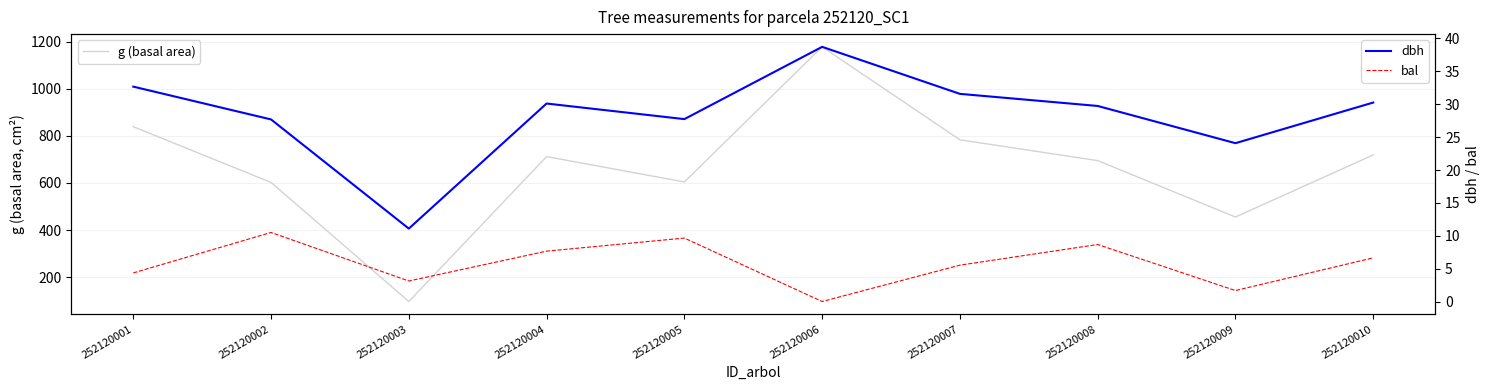

Where is g (basal area) nearest to the value 637?

252120005